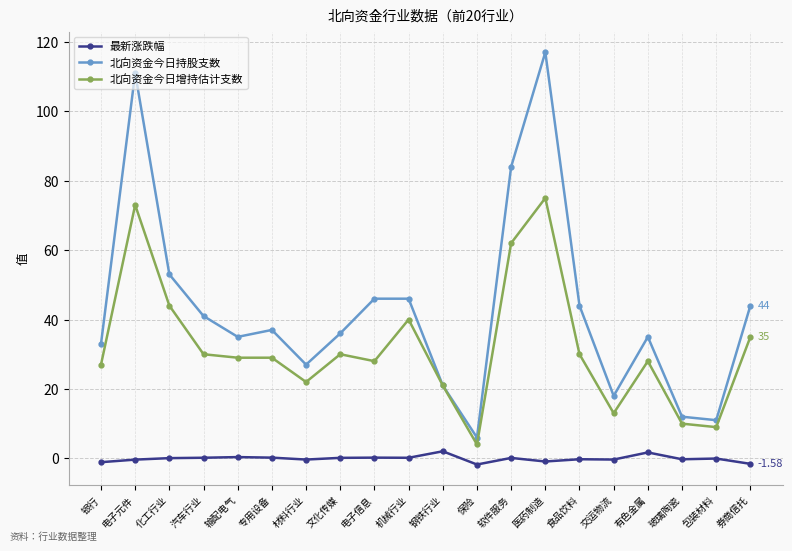

Which series has the widest spread of values?

北向资金今日持股支数